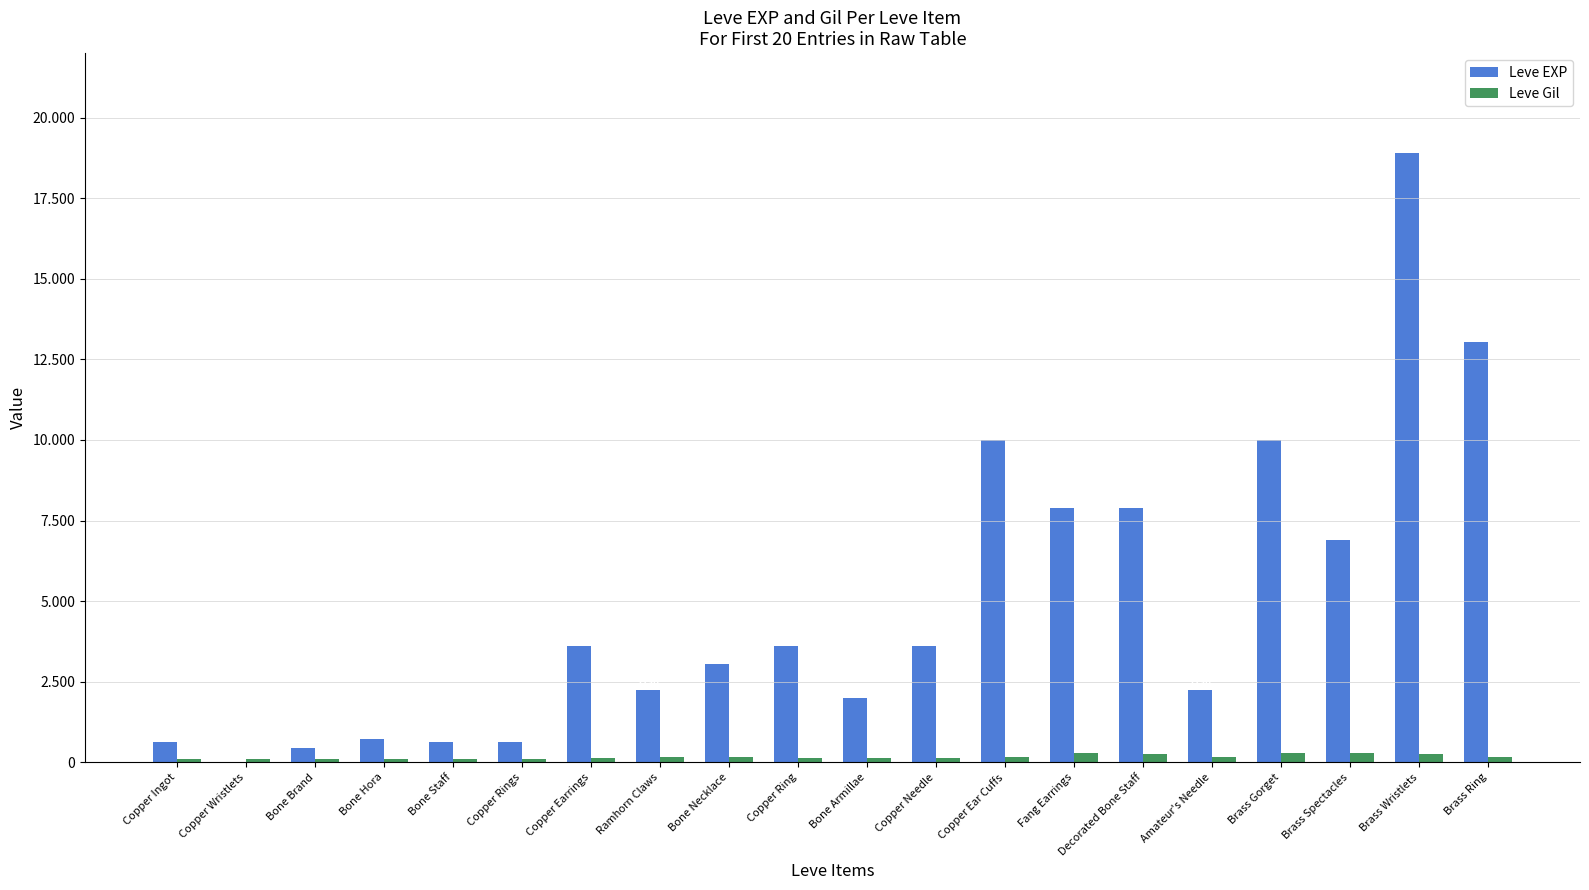

What are all the series names shown in the legend?

Leve EXP, Leve Gil